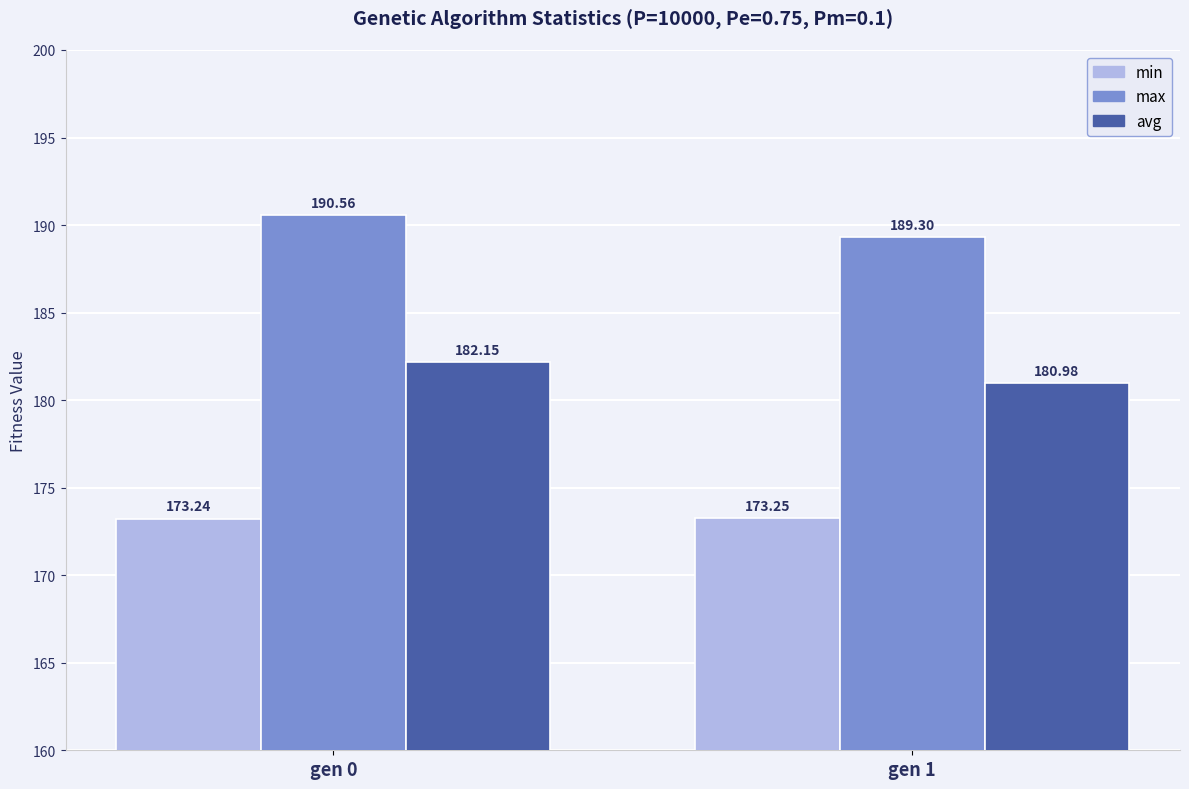

What are all the series names shown in the legend?

min, max, avg